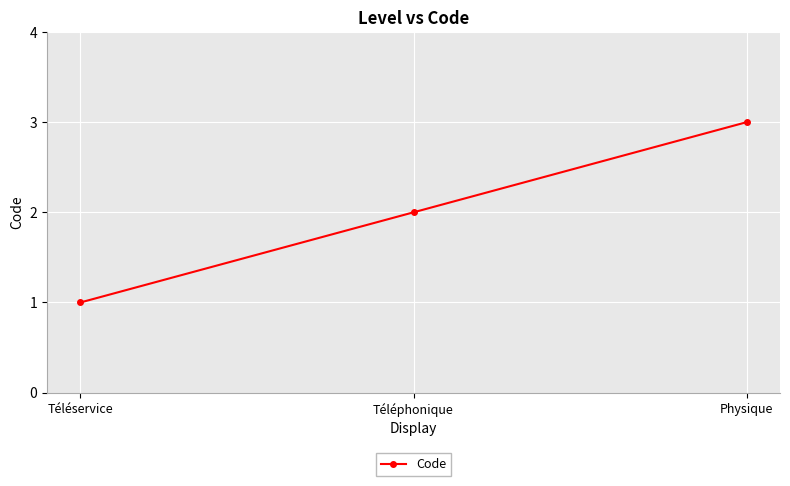

What is the sum of the values at Téléservice and Physique?

4